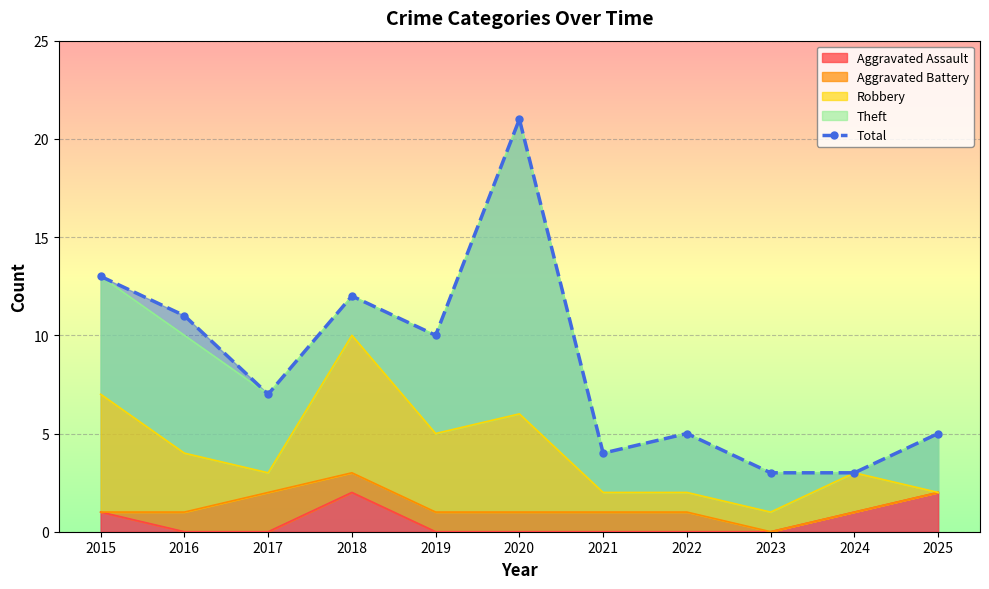

Rank the categories by value from lowest to highest.

2023, 2024, 2021, 2022, 2025, 2017, 2019, 2016, 2018, 2015, 2020